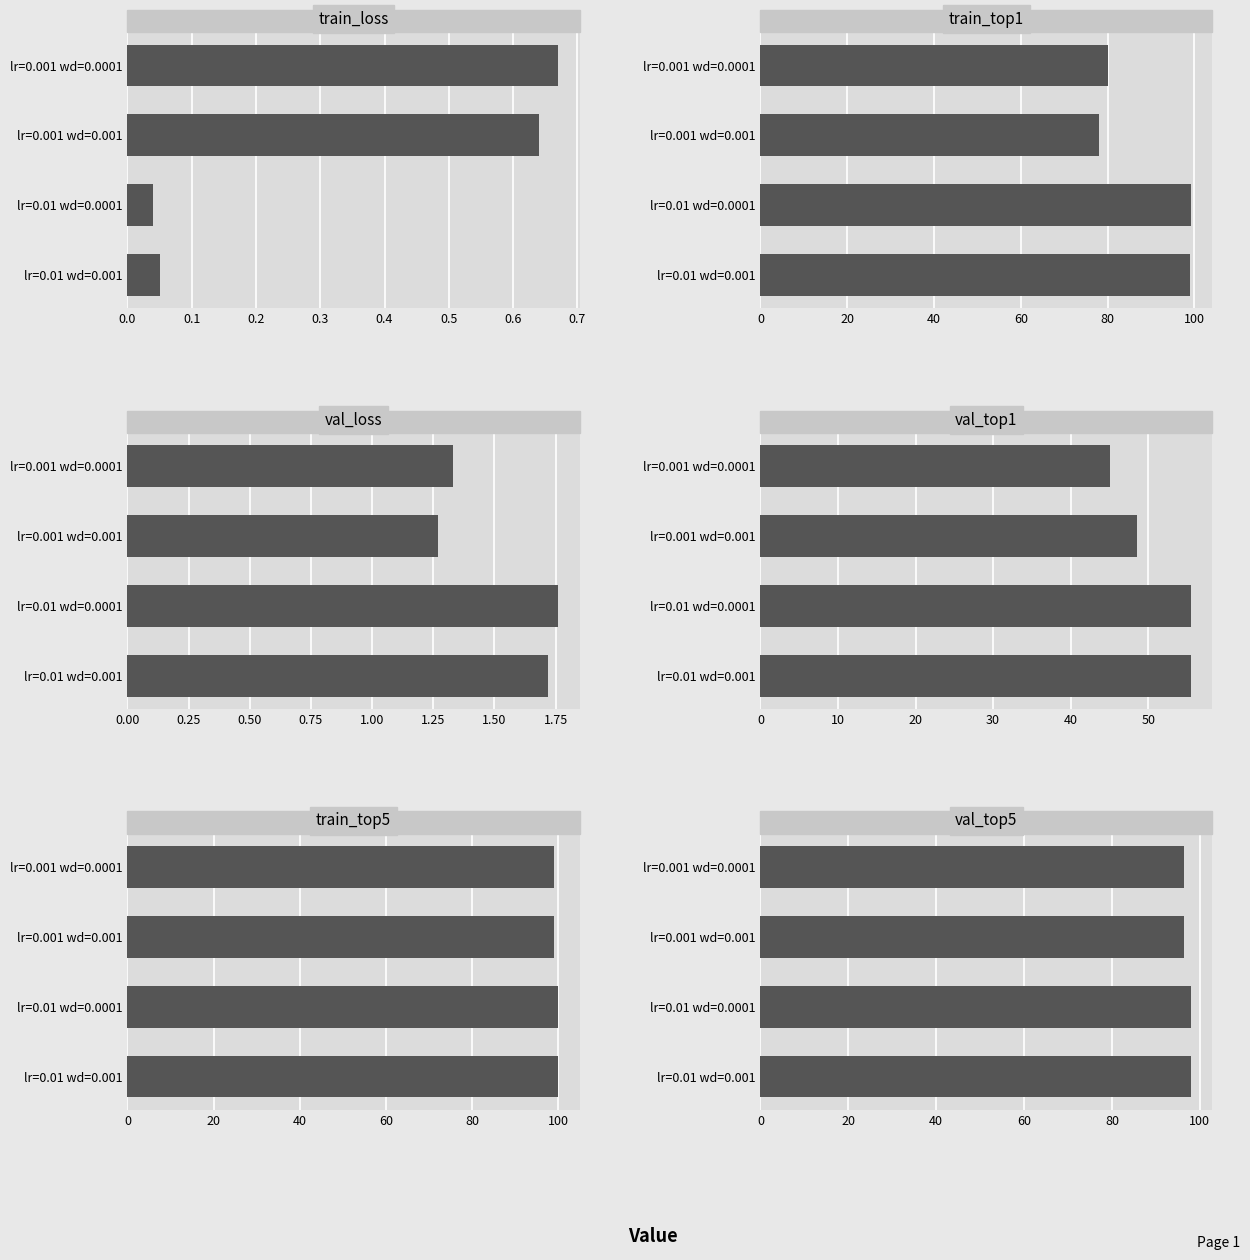

Rank the series by their maximum value, from lowest to highest.

train_loss, val_loss, val_top1, val_top5, train_top1, train_top5